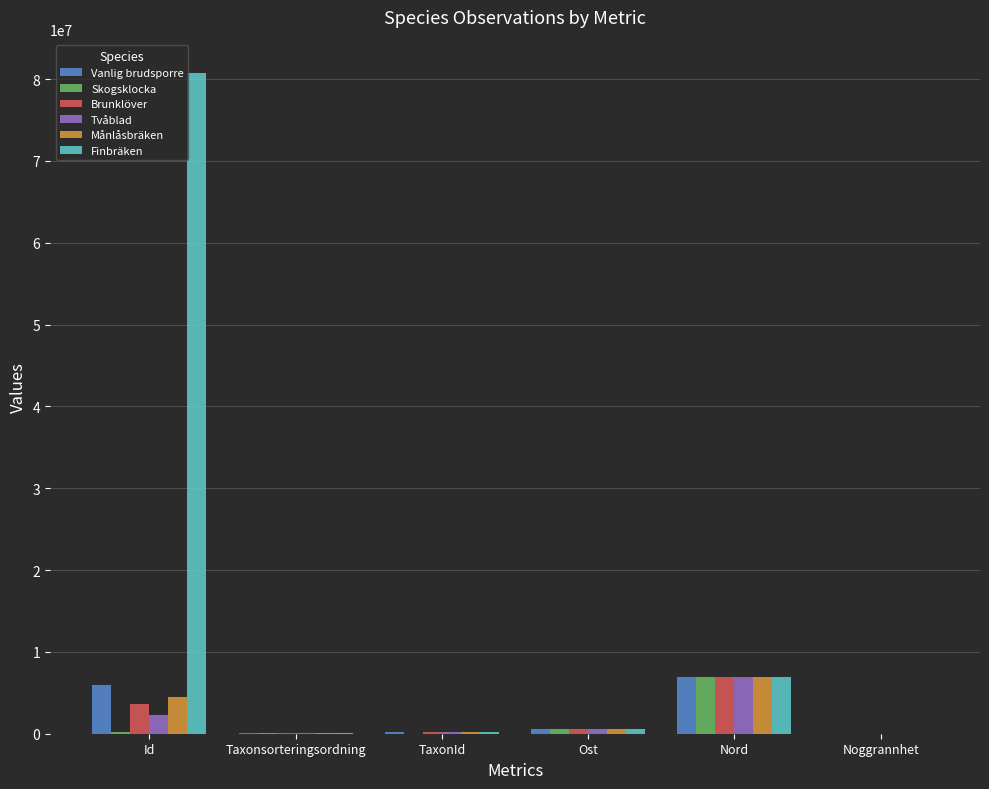

At which category is the sum across all series the highest?

Id